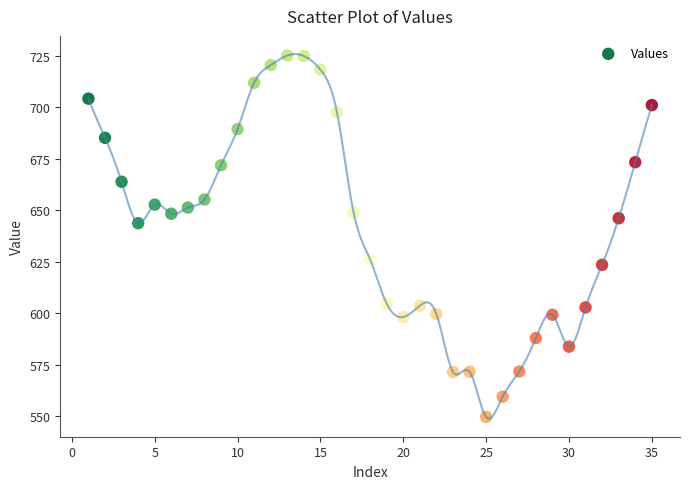

What Y value in the scatter plot is closest to 637?

643.7